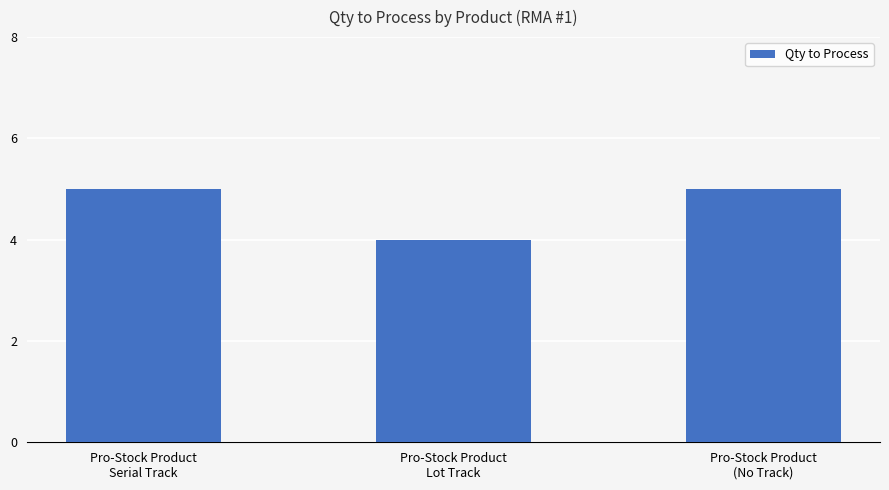

What is the label of the 1st bar from the left?

Pro-Stock Product
Serial Track